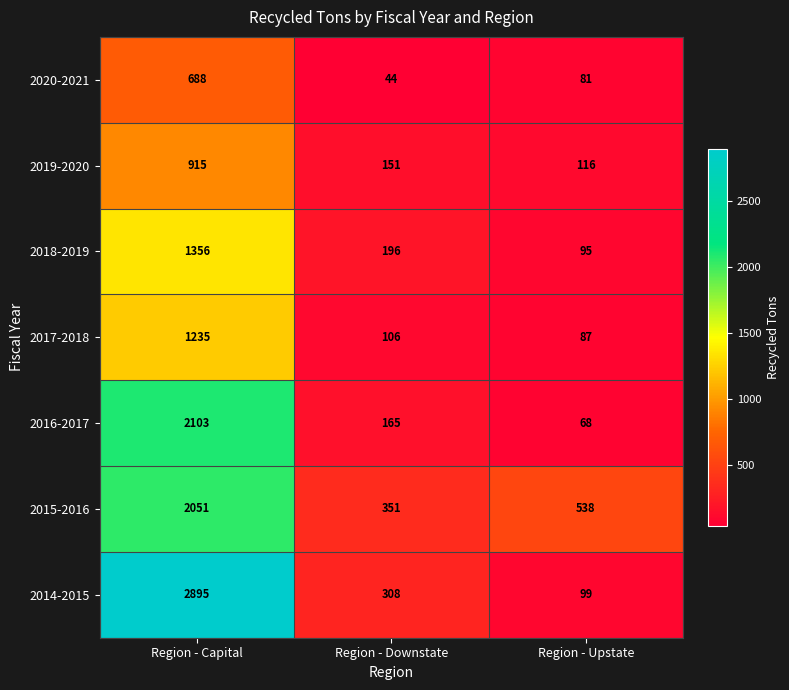

What is the sum of all 2016-2017 values?

2336